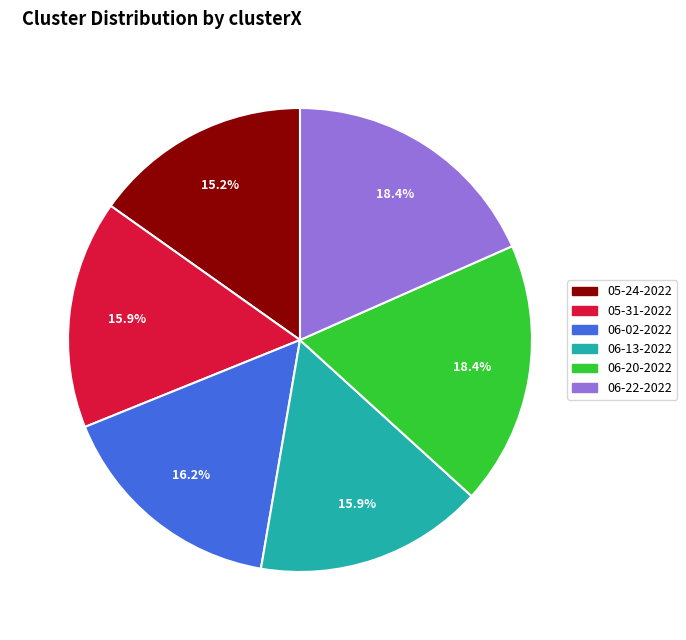

Which slice is the smallest?

05-24-2022